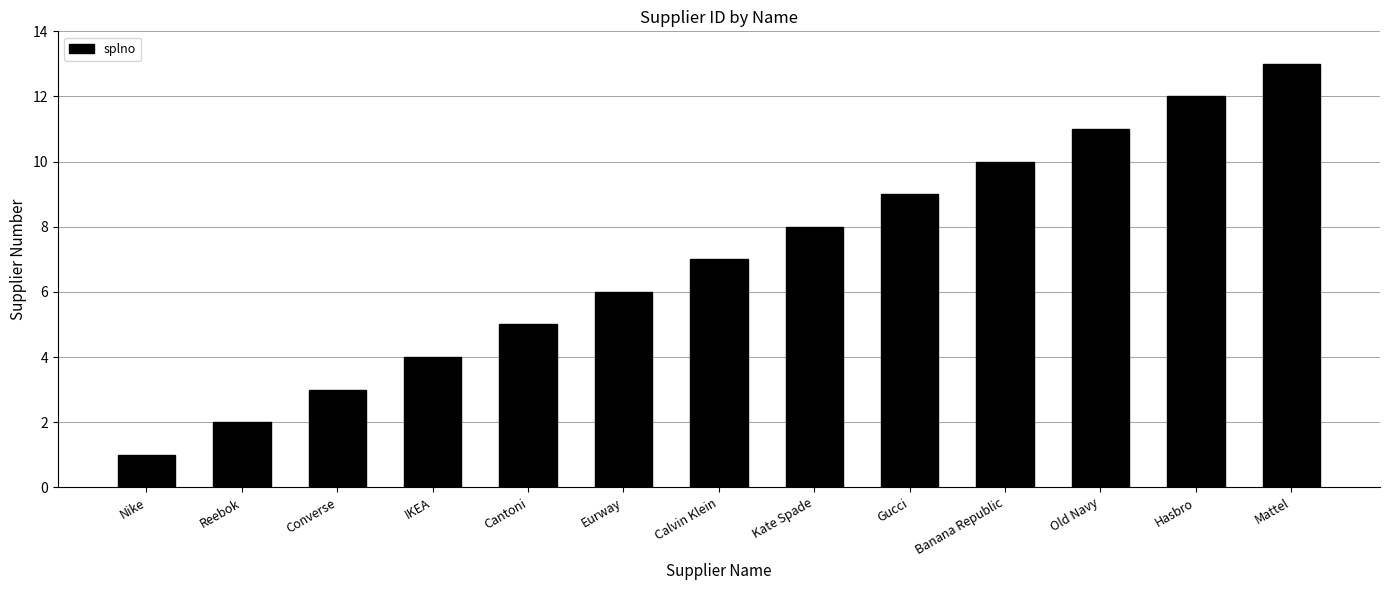

Reading left to right, extract all data points from this chart.

Nike=1	Reebok=2	Converse=3	IKEA=4	Cantoni=5	Eurway=6	Calvin Klein=7	Kate Spade=8	Gucci=9	Banana Republic=10	Old Navy=11	Hasbro=12	Mattel=13